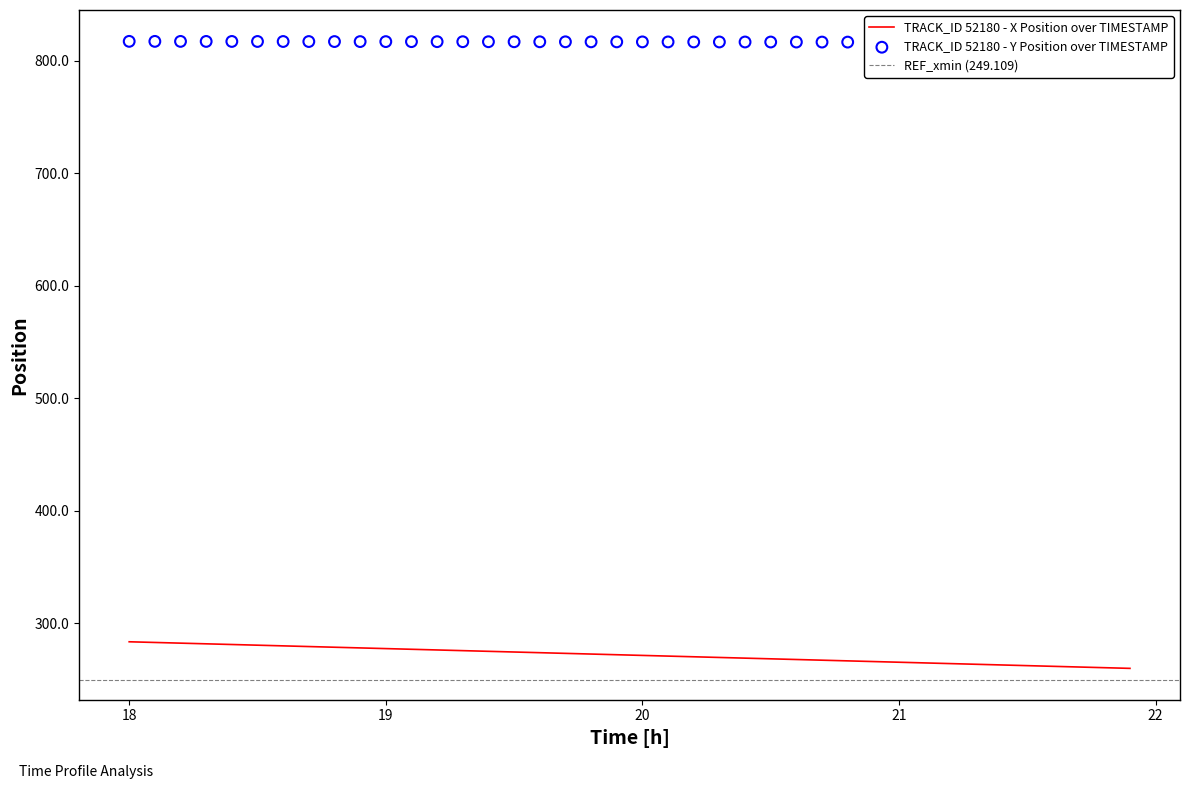

Which series reaches the minimum Y coordinate?

X